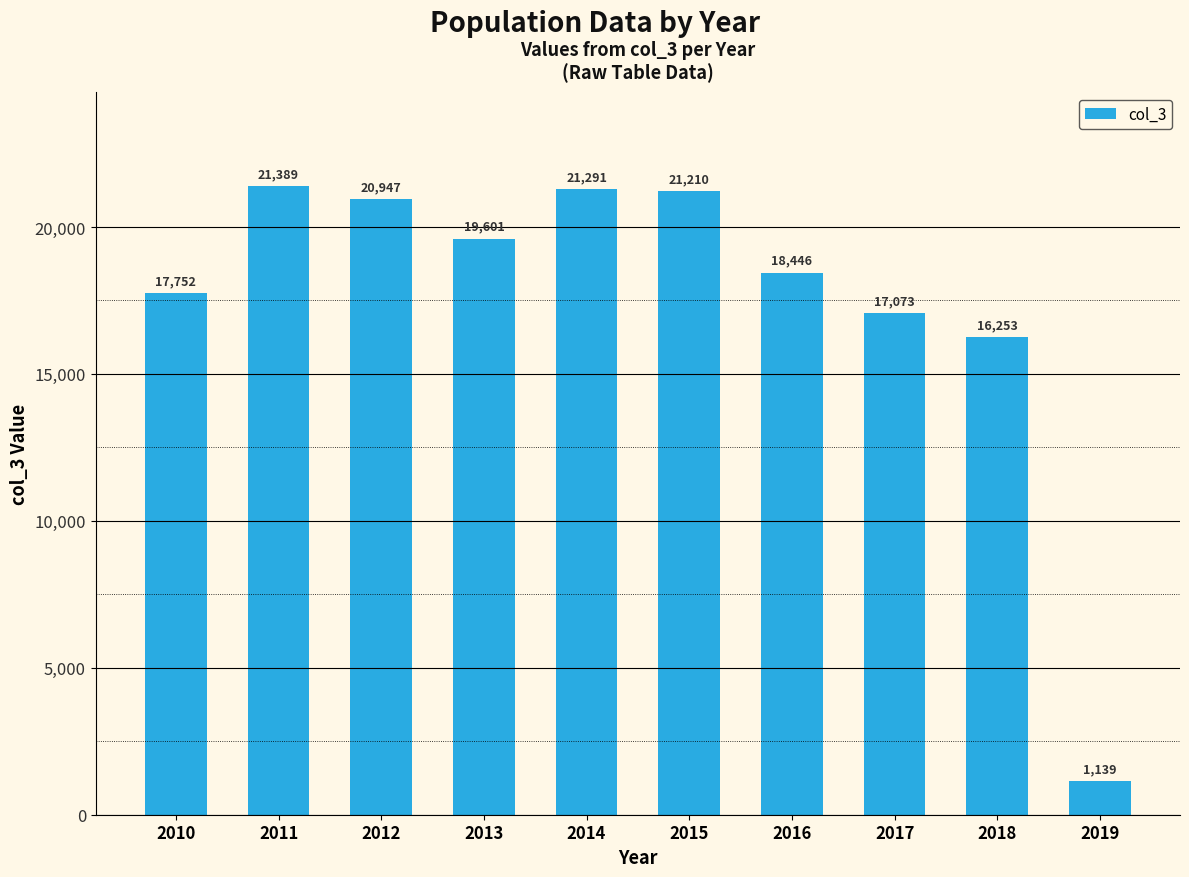

Reading left to right, extract all data points from this chart.

2010=17752	2011=21389	2012=20947	2013=19601	2014=21291	2015=21210	2016=18446	2017=17073	2018=16253	2019=1139